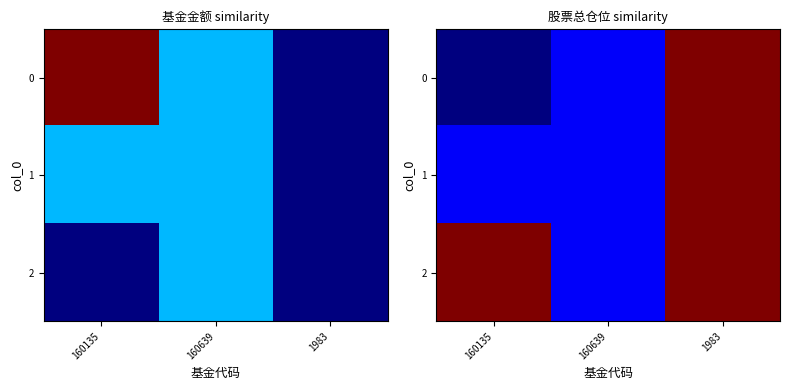

How many categories are shown in the chart?

3